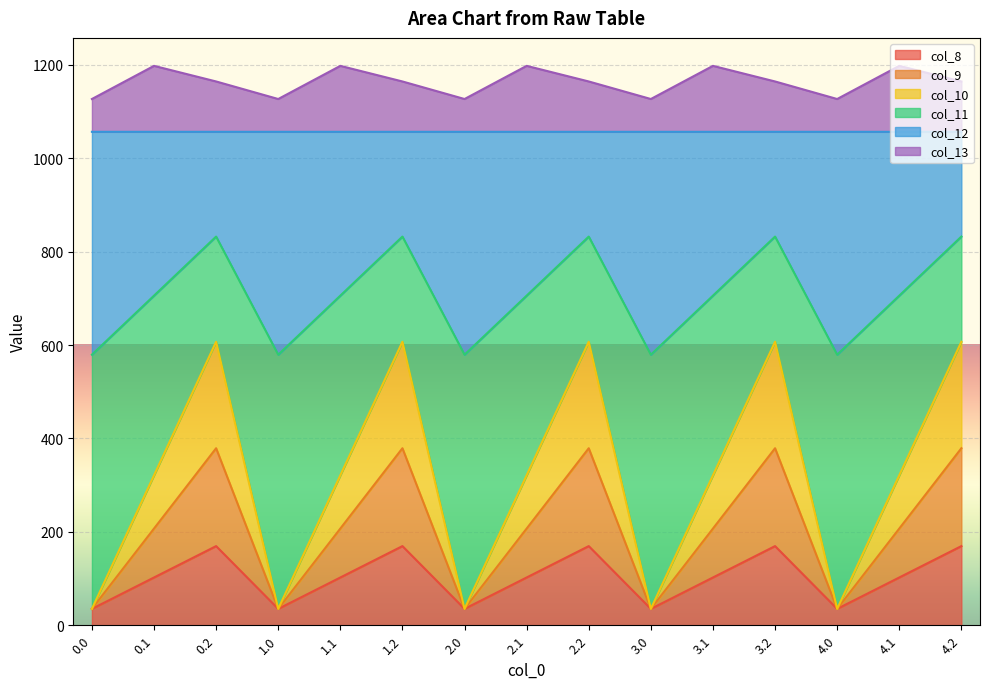

What are all the series names shown in the legend?

col_8, col_9, col_10, col_11, col_12, col_13